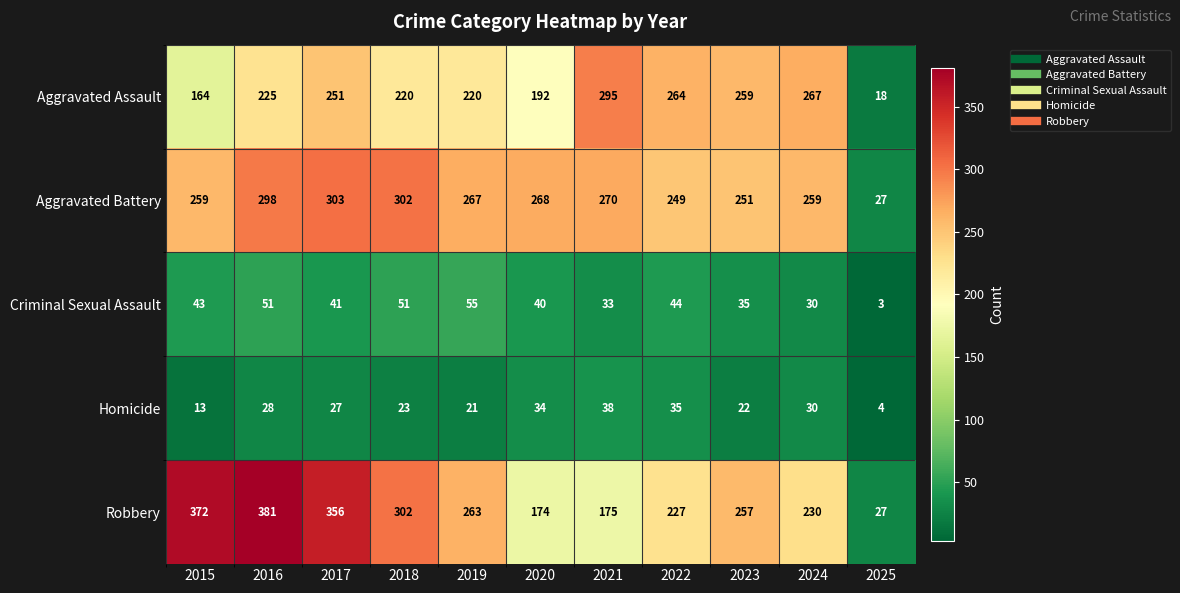

What is the spread (max minus min) of values at 2019?

246